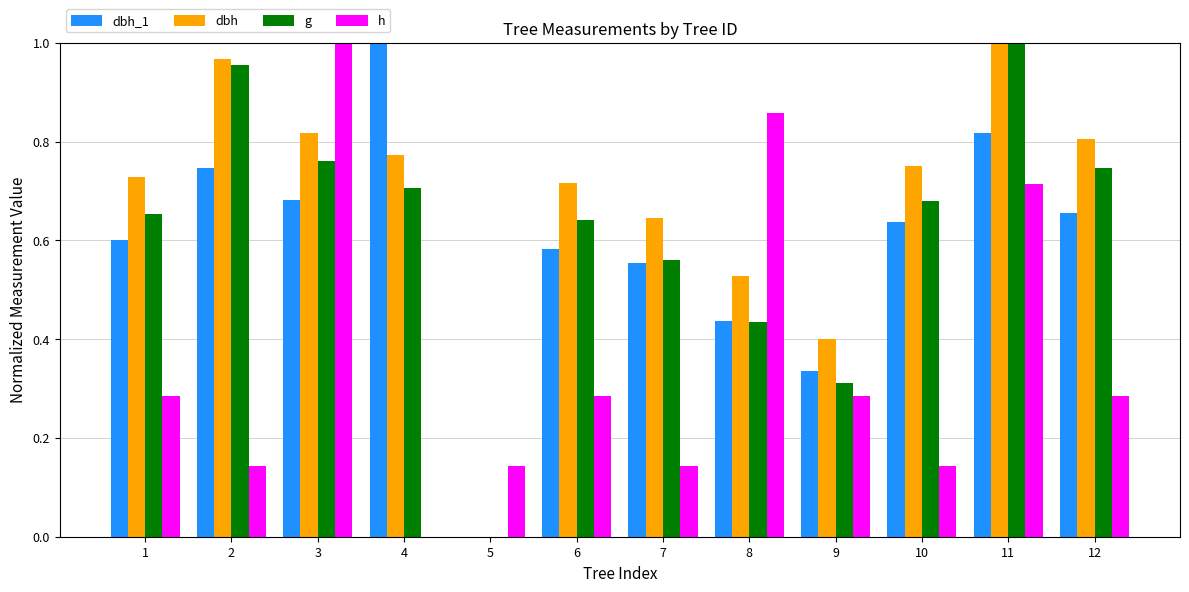

At which label does g reach its peak?

11